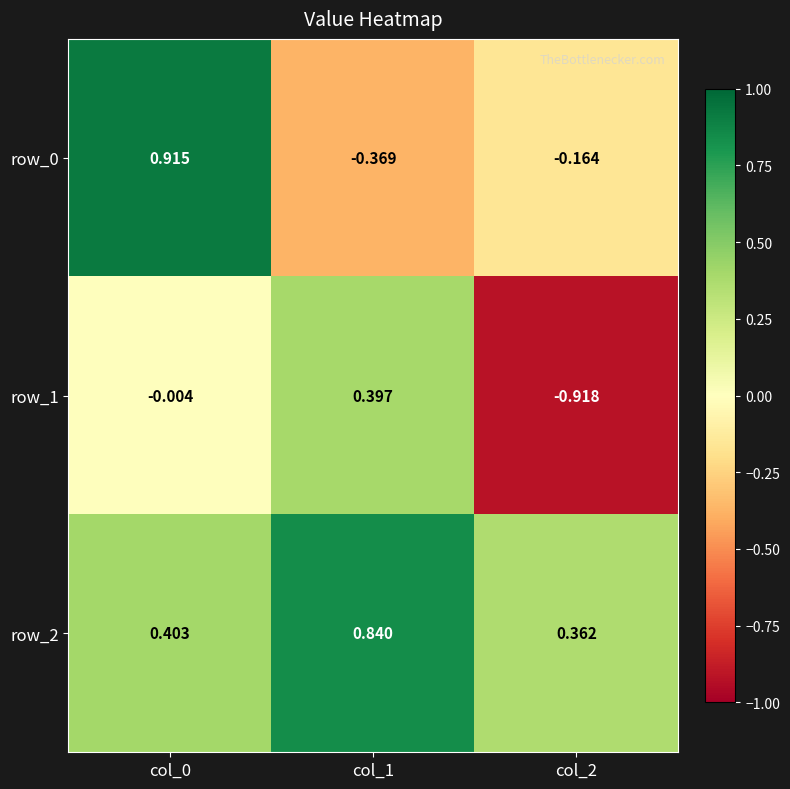

What is the average value of the row_1 series?

-0.2